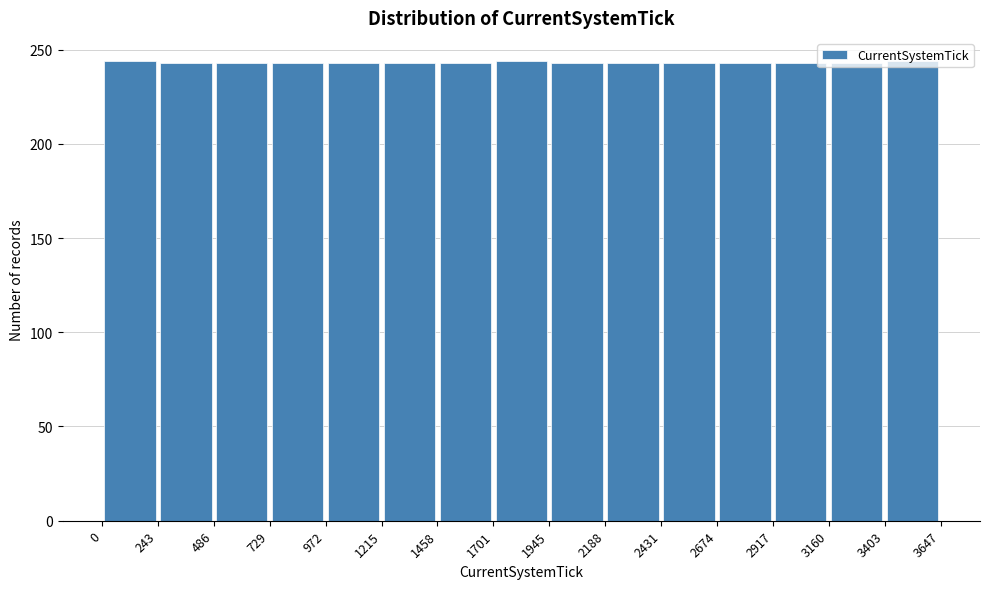

How tall is the bar that spans 2188 to 2431 on the x-axis? The values are not printed on the chart, so give them approximately, as read against the axis.

245